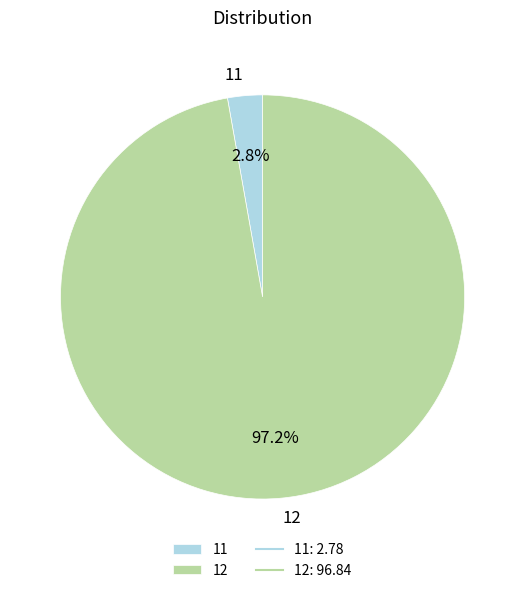

Which category has the smallest portion of the pie?

11